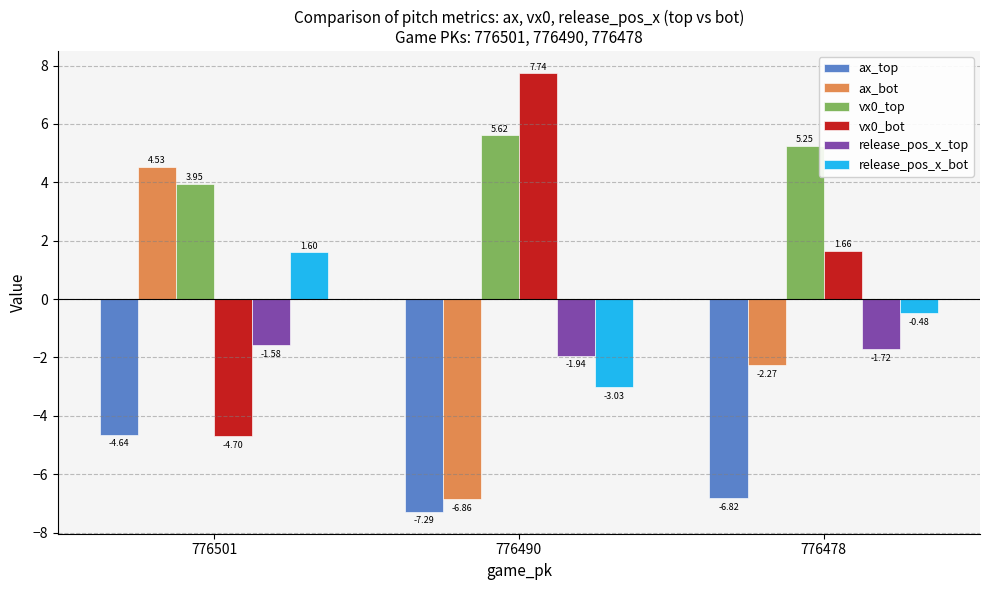

At how many categories does at least one series exceed 5?

2